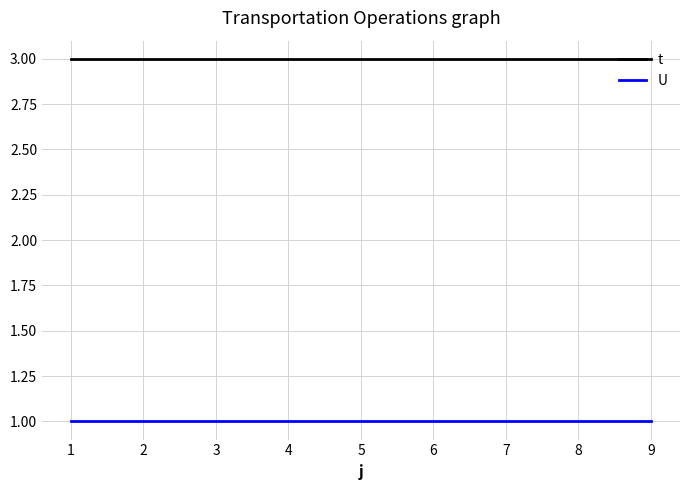

True or false: U and t intersect in this chart.

False